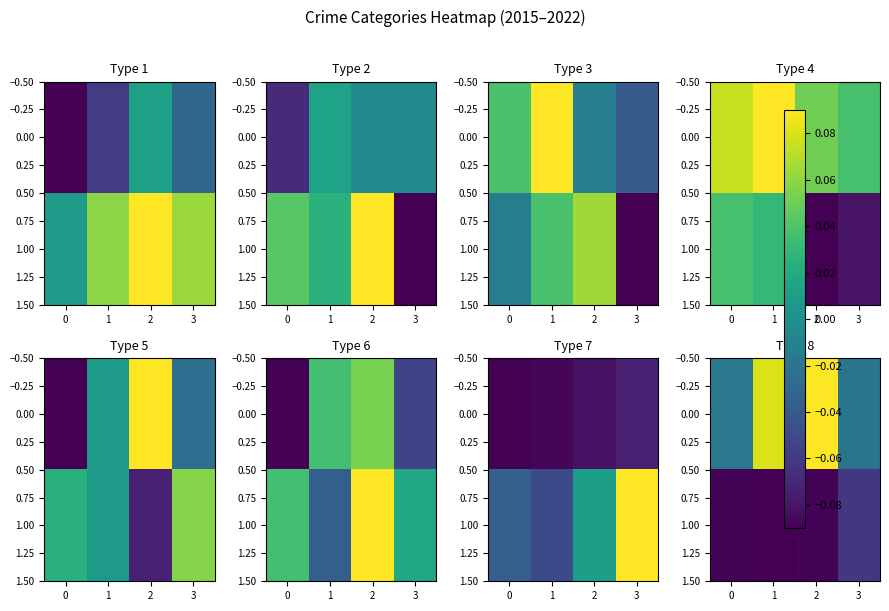

What is the maximum value shown in the chart?

0.1